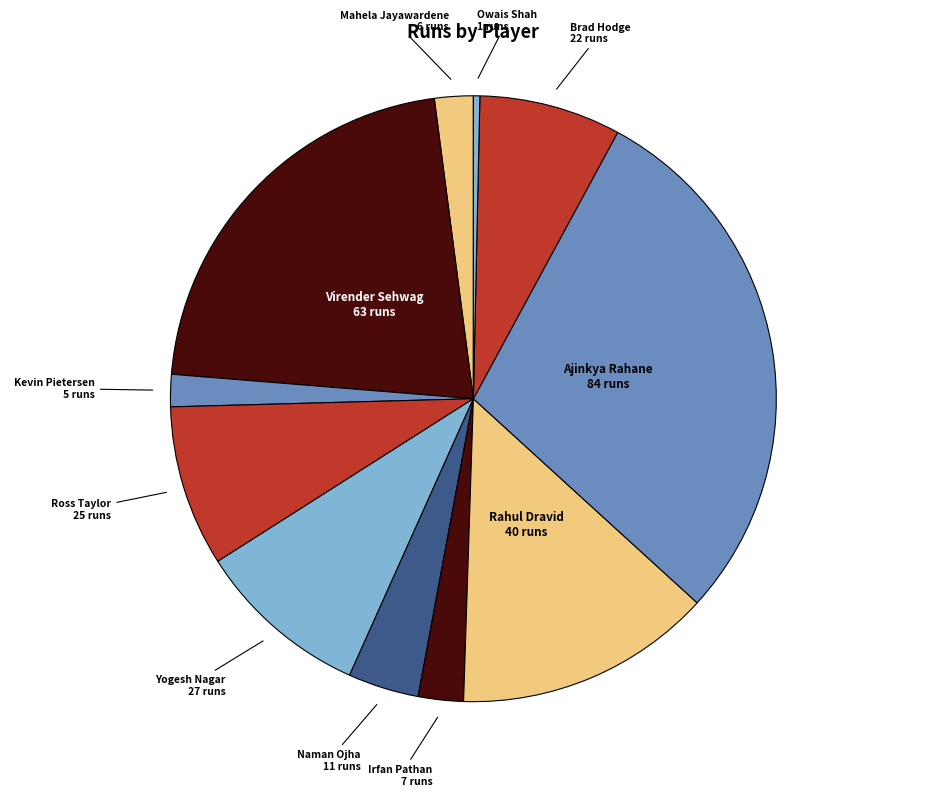

Does any single category account for the majority?

No